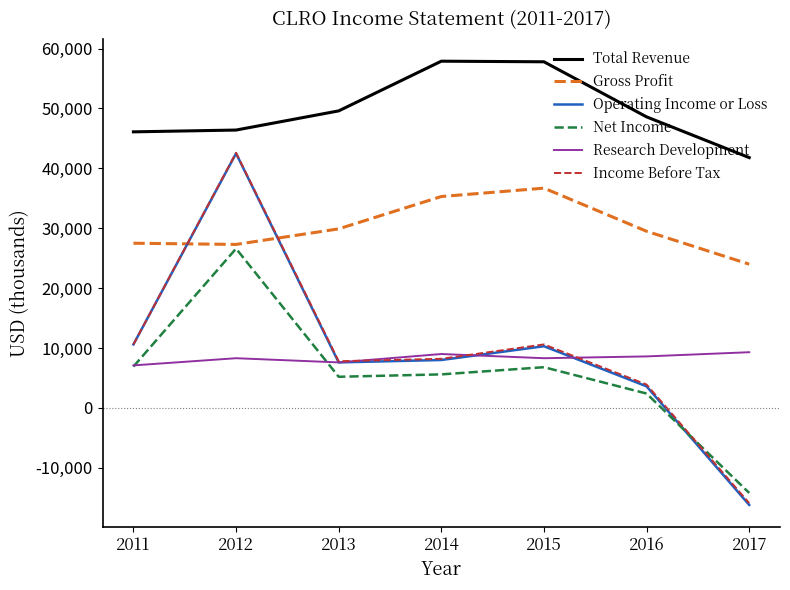

Is the value of Research Development at 2013 greater than the value of Gross Profit at 2017?

No